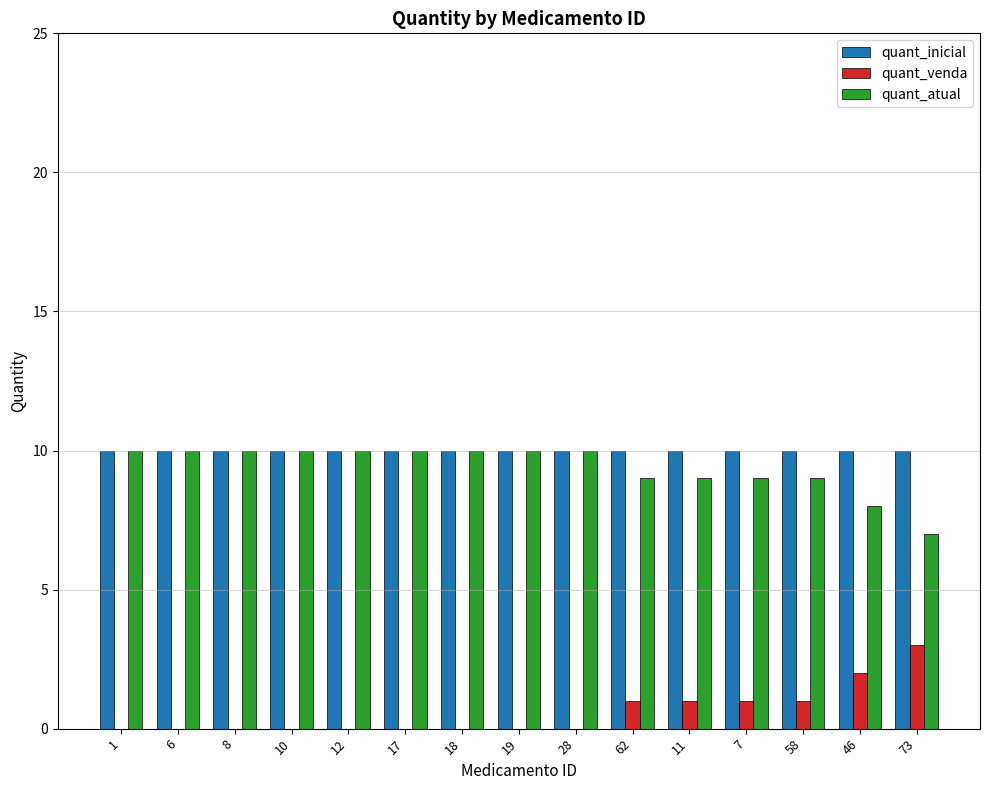

Reading left to right, transcribe all the data shown in this chart.

quant_inicial: 1=10	6=10	8=10	10=10	12=10	17=10	18=10	19=10	28=10	62=10	11=10	7=10	58=10	46=10	73=10
quant_venda: 1=0	6=0	8=0	10=0	12=0	17=0	18=0	19=0	28=0	62=1	11=1	7=1	58=1	46=2	73=3
quant_atual: 1=10	6=10	8=10	10=10	12=10	17=10	18=10	19=10	28=10	62=9	11=9	7=9	58=9	46=8	73=7